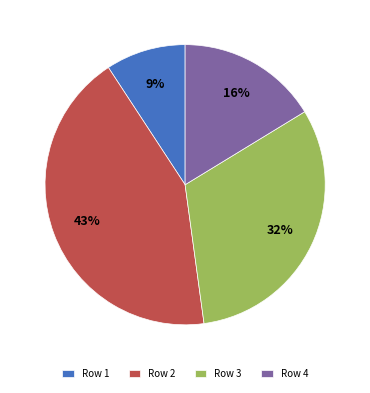

Count the number of slices in the pie.

4